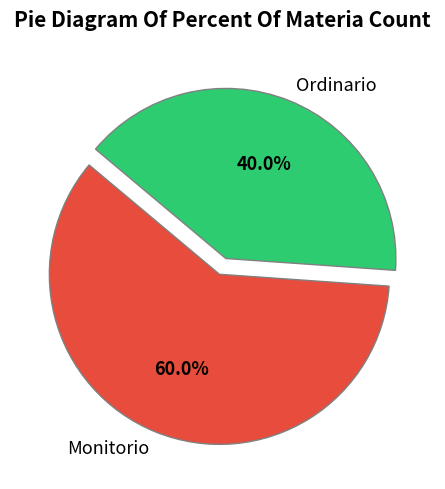

To the nearest percent, what is the combined percentage of Ordinario and Monitorio?

100%